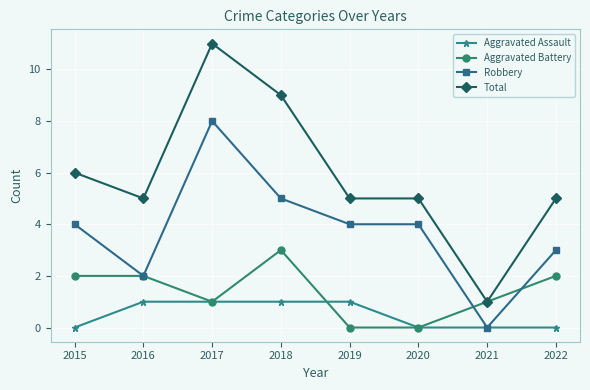

True or false: Aggravated Battery has a value of 0 at 2020.

True